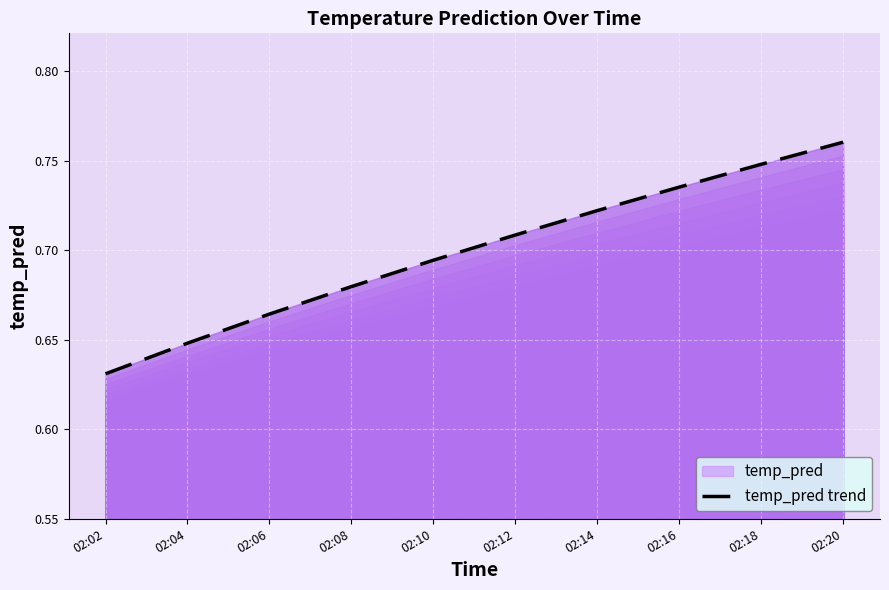

Count the number of categories in the chart.

10